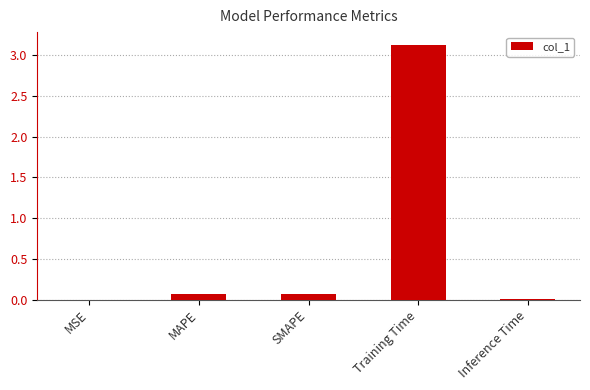

The chart shows a value of 0.0 at MSE. True or false?

True